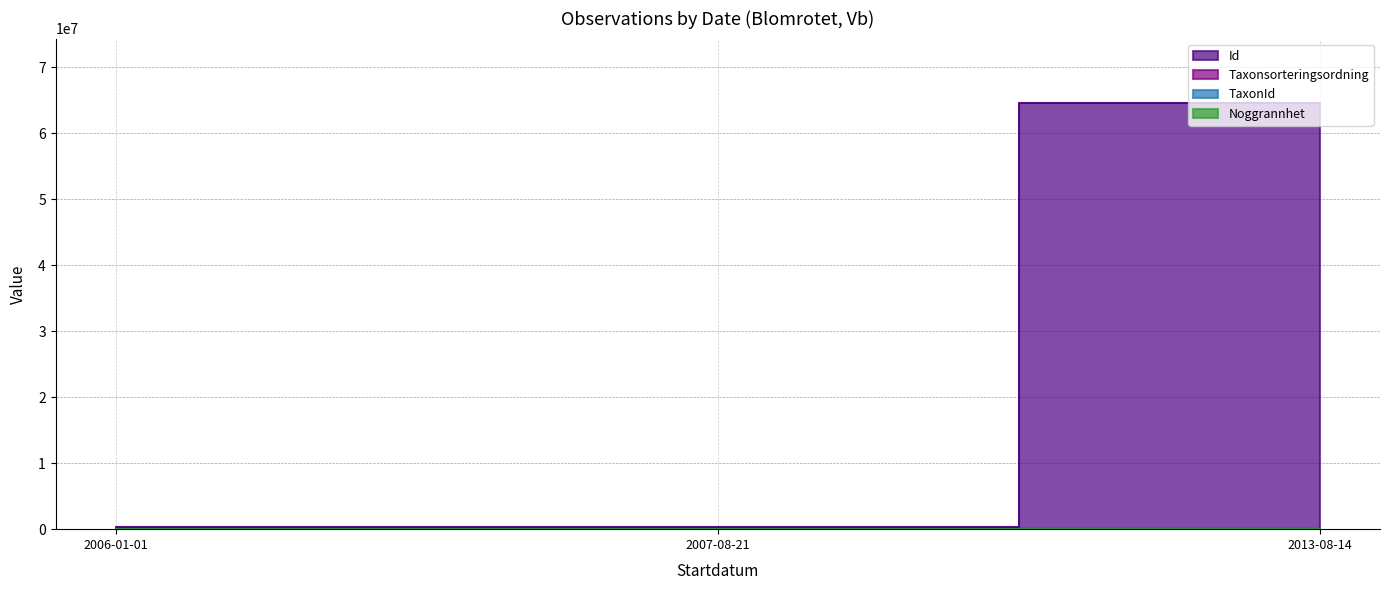

How many lines are shown in the chart?

4